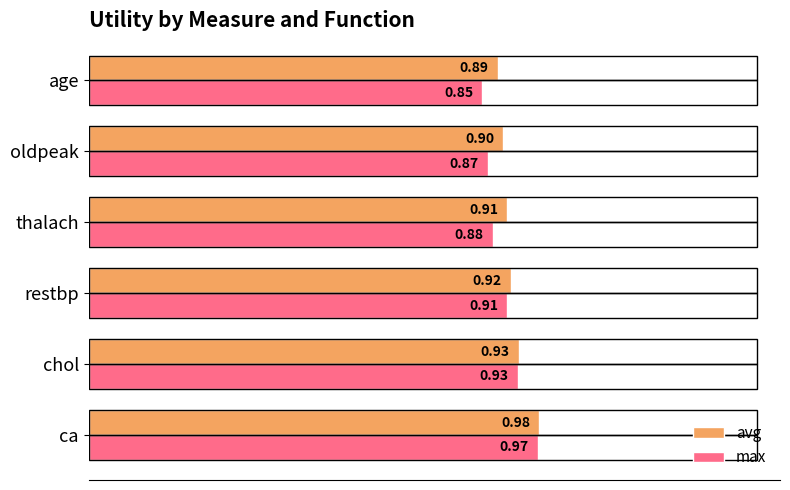

Which label corresponds to the largest value in the chart?

ca